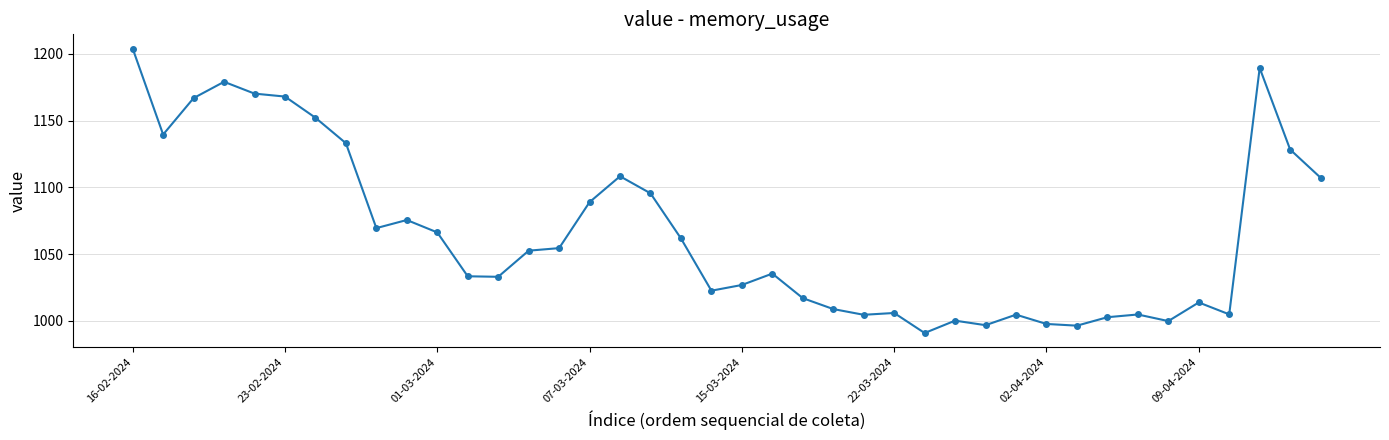

What is the greatest value displayed?

1203.9